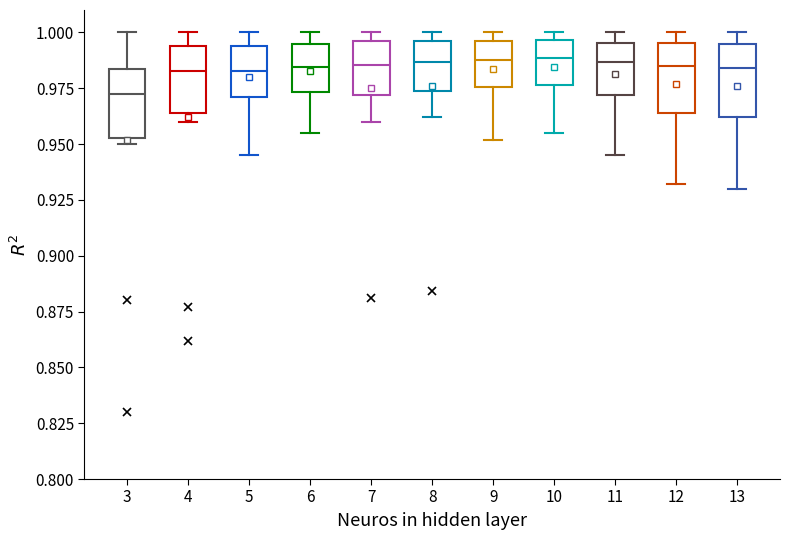

Reading left to right, transcribe this box plot: for each box, give where its median line is, the range the box spans, and where its two whiskers end, as read against the y-axis. The values are not printed on the chart, so give them approximately, as read against the axis.

3: median 0.975, box 0.955 to 0.985, whiskers 0.950 to 1.000
4: median 0.985, box 0.965 to 0.995, whiskers 0.960 to 1.000
5: median 0.985, box 0.970 to 0.995, whiskers 0.945 to 1.000
6: median 0.985, box 0.975 to 0.995, whiskers 0.955 to 1.000
7: median 0.985, box 0.970 to 0.995, whiskers 0.960 to 1.000
8: median 0.985, box 0.975 to 0.995, whiskers 0.960 to 1.000
9: median 0.990, box 0.975 to 0.995, whiskers 0.950 to 1.000
10: median 0.990, box 0.975 to 0.995, whiskers 0.955 to 1.000
11: median 0.985, box 0.970 to 0.995, whiskers 0.945 to 1.000
12: median 0.985, box 0.965 to 0.995, whiskers 0.930 to 1.000
13: median 0.985, box 0.960 to 0.995, whiskers 0.930 to 1.000